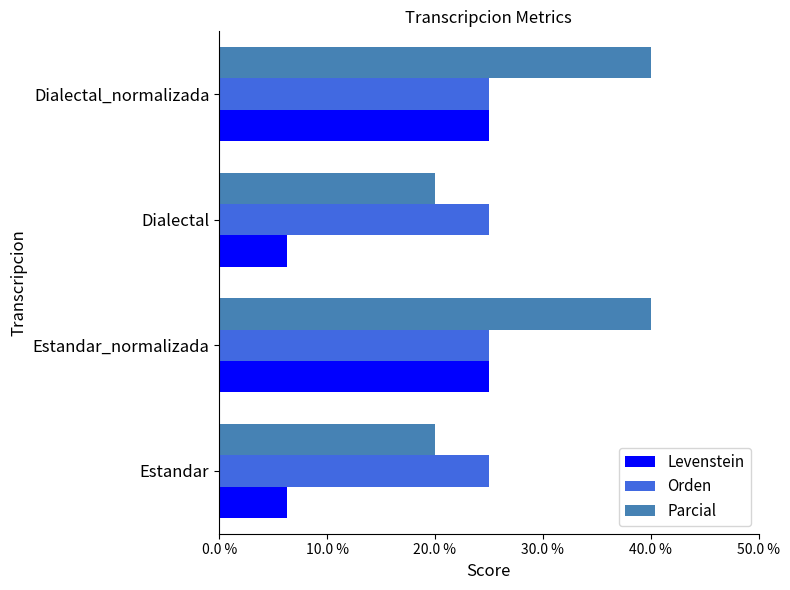

What is the sum of all Levenstein values?

62.5